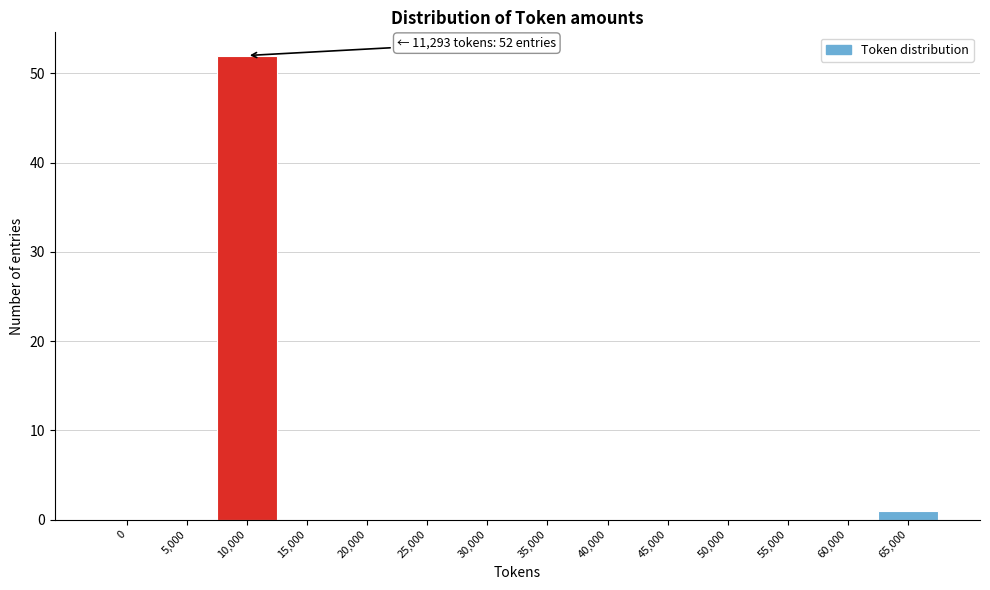

Reading left to right, list all the values displayed in this chart.

0=0	5,000=0	10,000=52	15,000=0	20,000=0	25,000=0	30,000=0	35,000=0	40,000=0	45,000=0	50,000=0	55,000=0	60,000=0	65,000=1